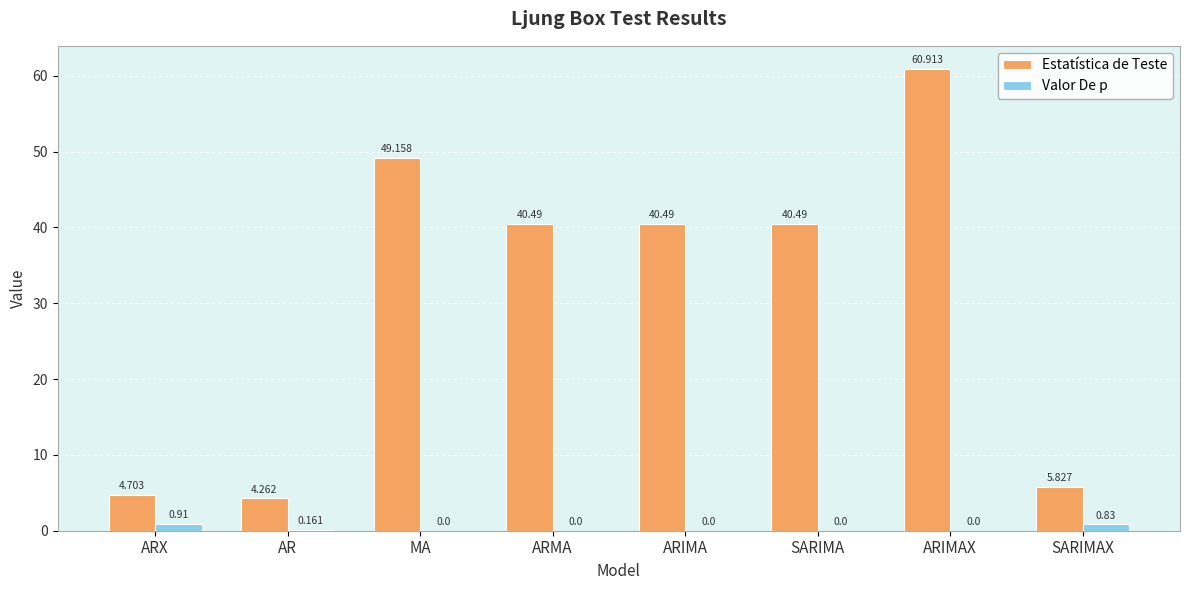

What is the sum of all Estatística de Teste values?

246.3